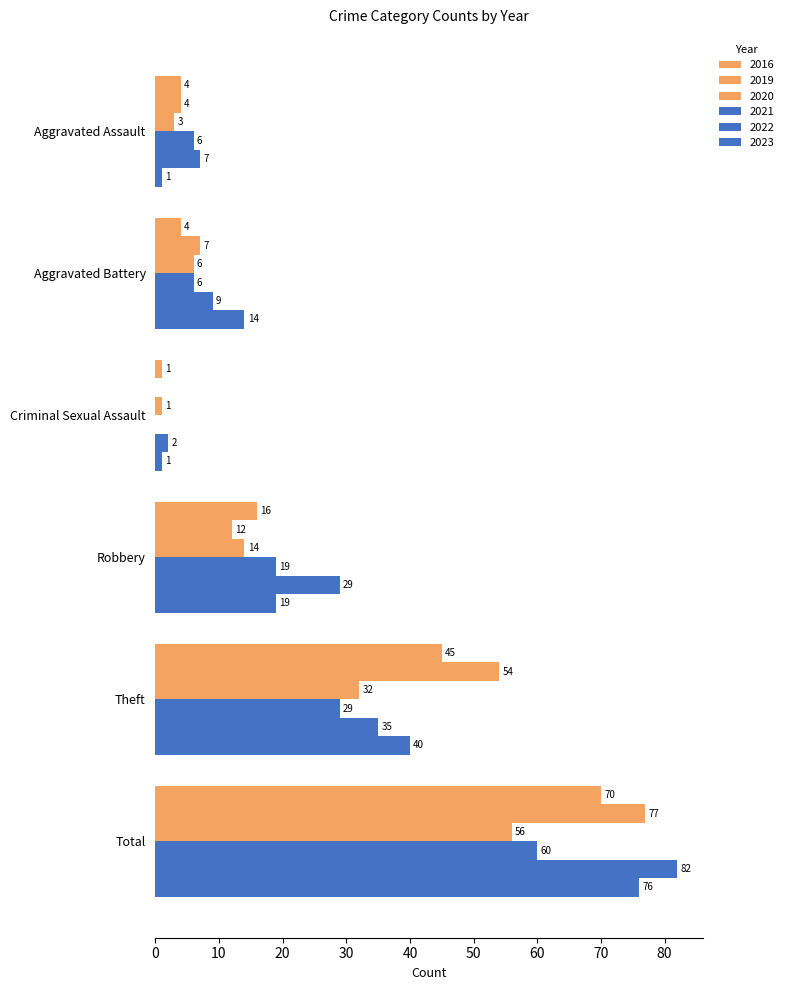

True or false: 2020 has a value of 8 at Theft.

False